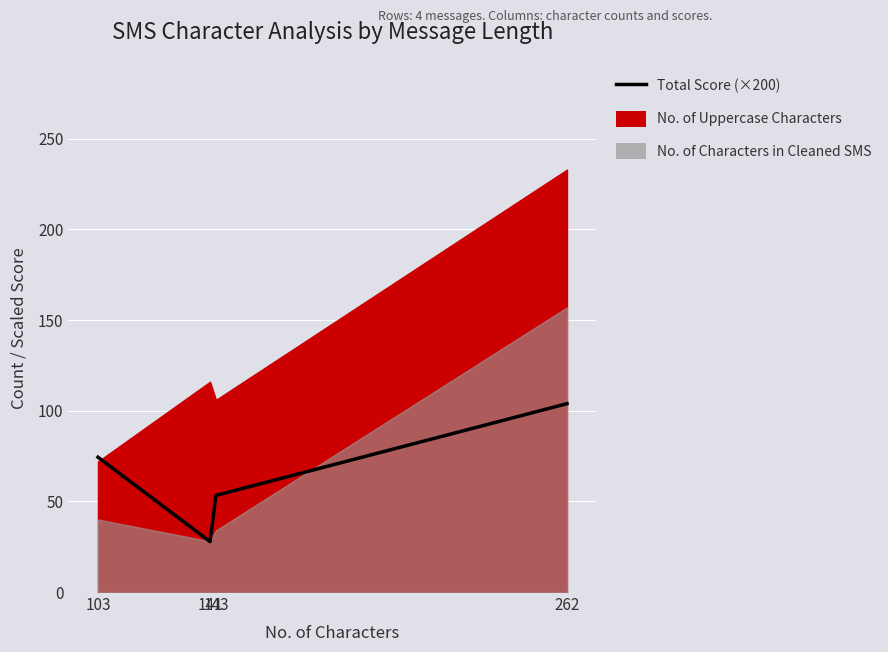

How many points are lower than both their immediate neighbors (excluding endpoints)?

1